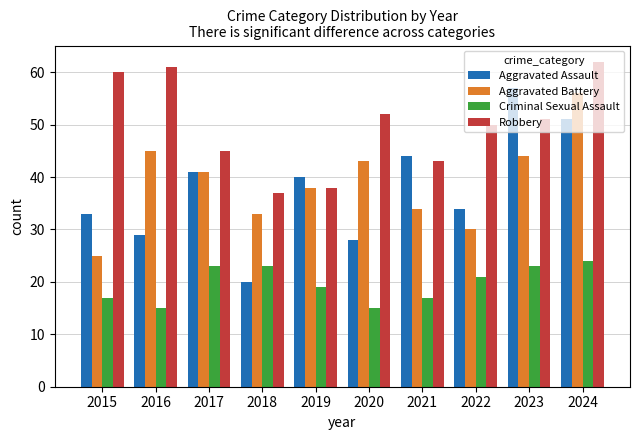

What is the smallest value displayed?

15